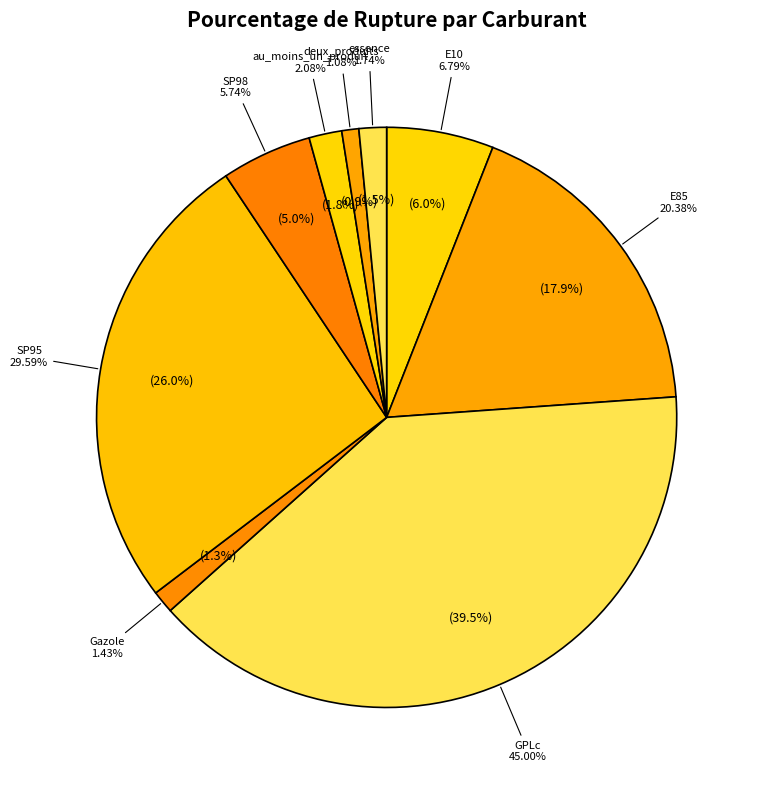

Combined, what portion of the pie is E10 and SP98?

11.0%